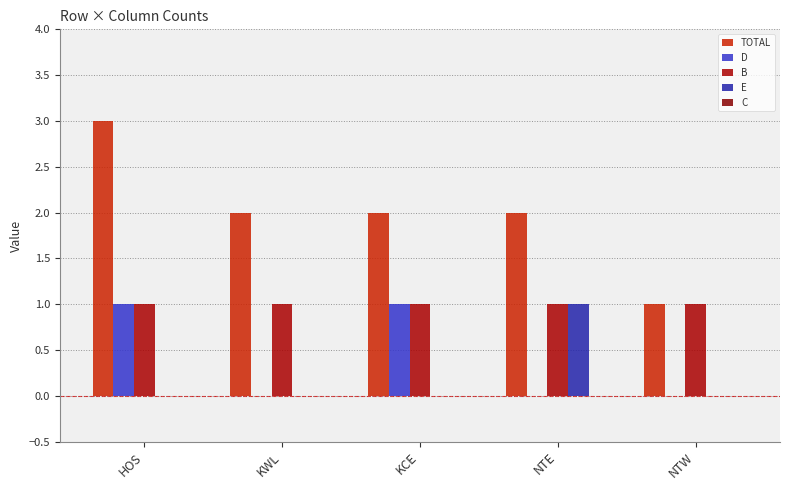

The value of E at NTE is 1. True or false?

True